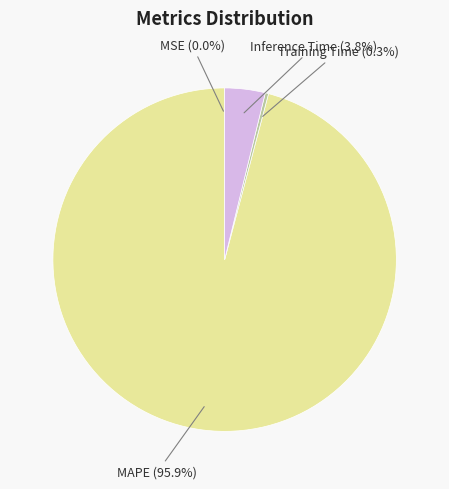

What is the total percentage of MAPE and Training Time?

96.2%